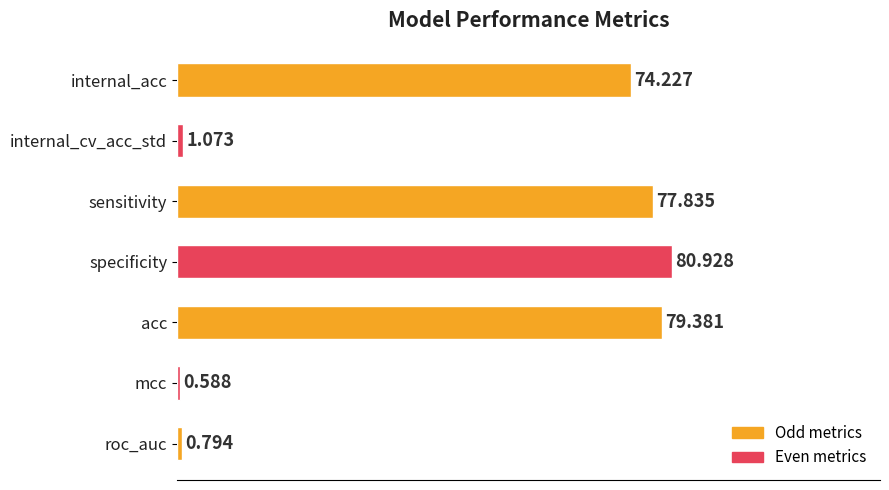

Which has a higher value, internal_acc or internal_cv_acc_std?

internal_acc